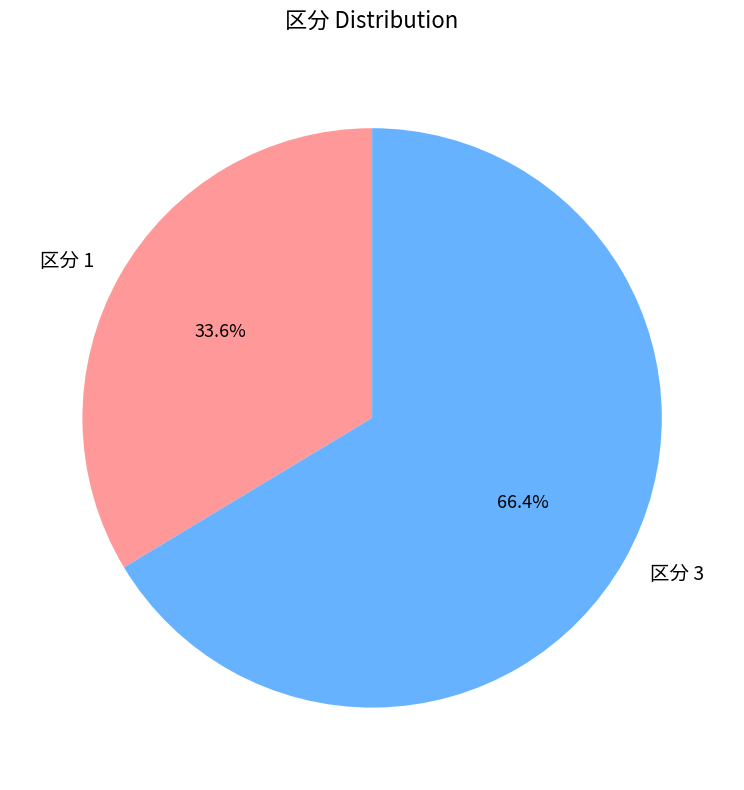

Which slice is the largest?

区分 3